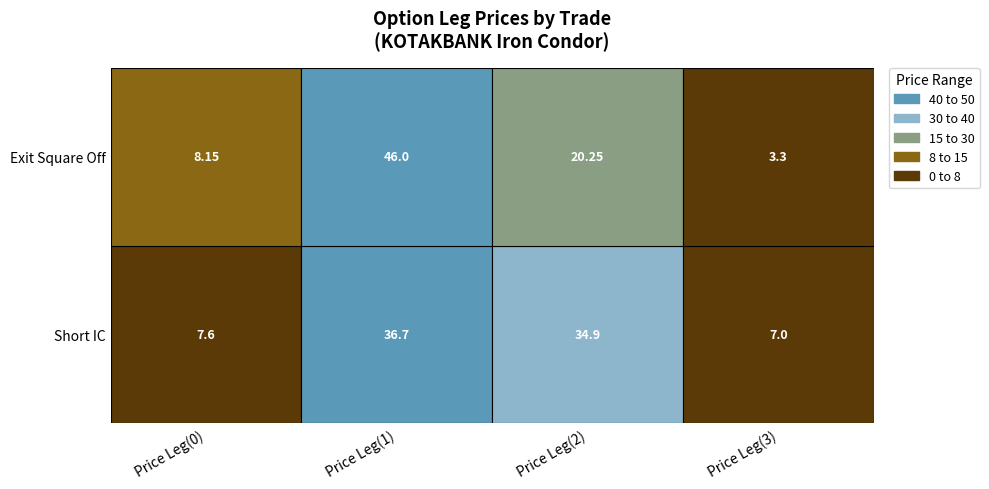

What is the average value of the Exit Square Off series?

19.4